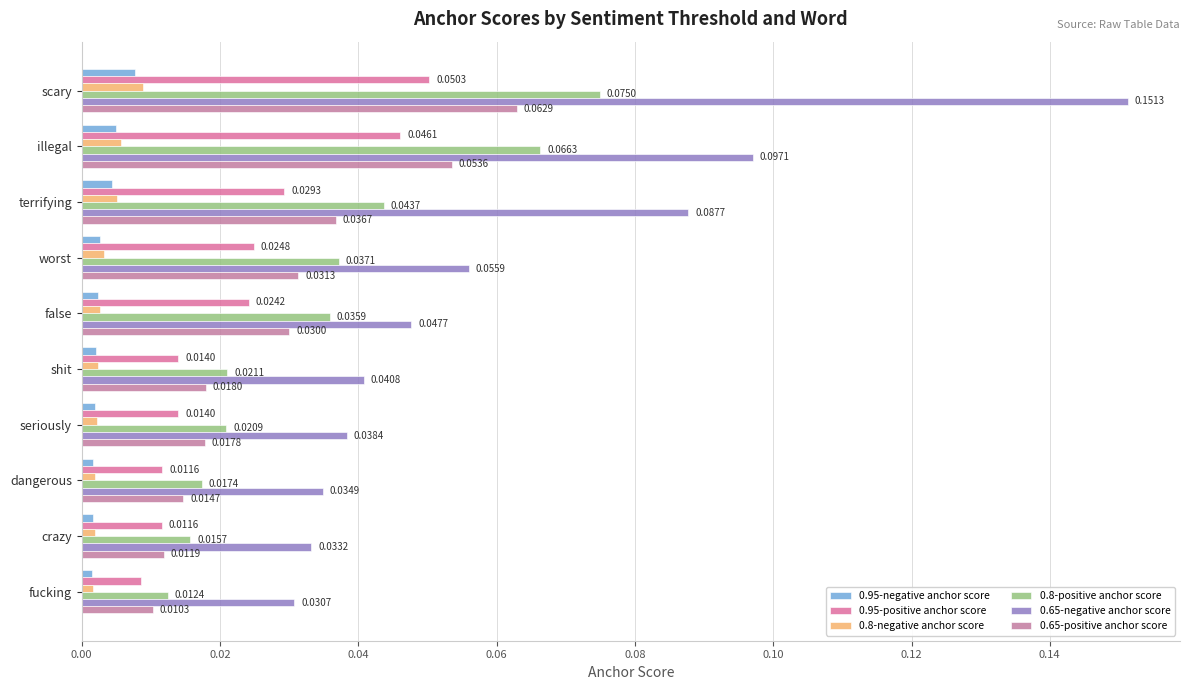

How many distinct data groups are displayed?

6